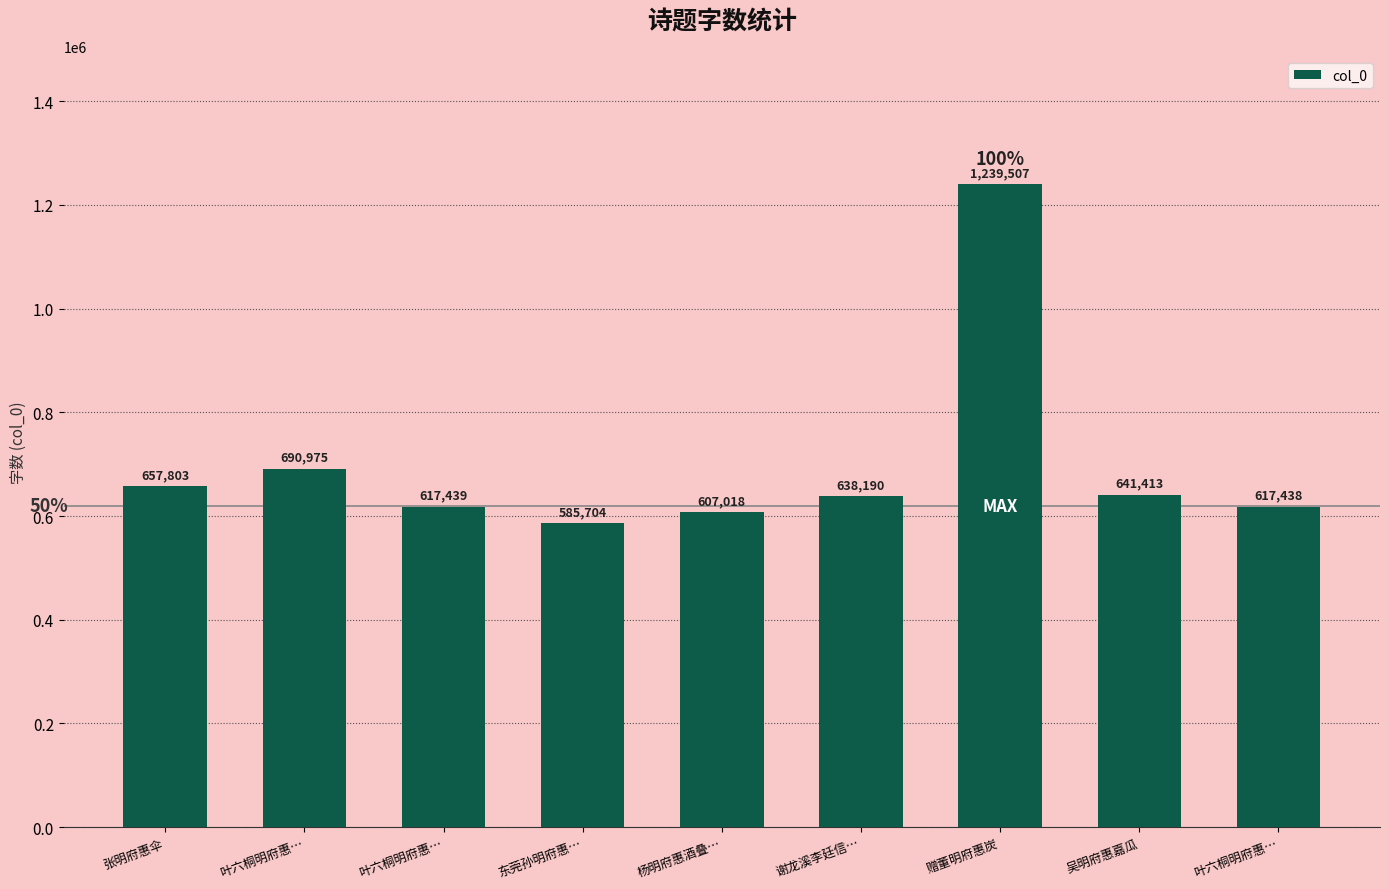

How many bars are there in total?

9